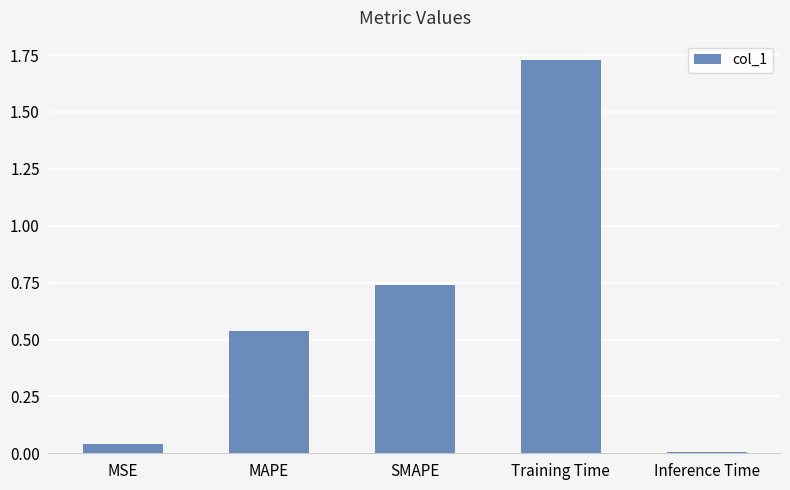

Between SMAPE and Inference Time, which is larger?

SMAPE